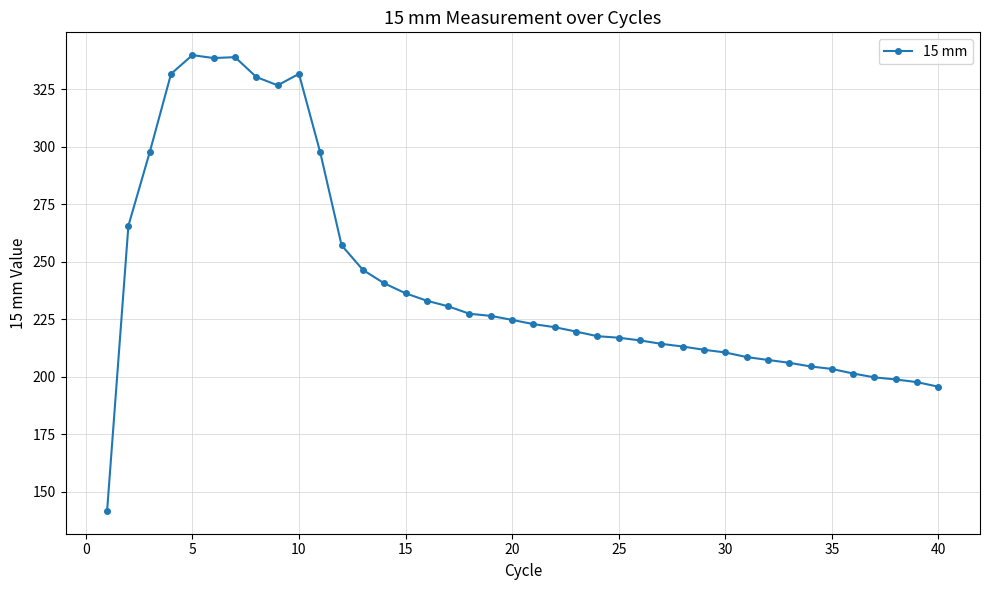

How many lines are shown in the chart?

1